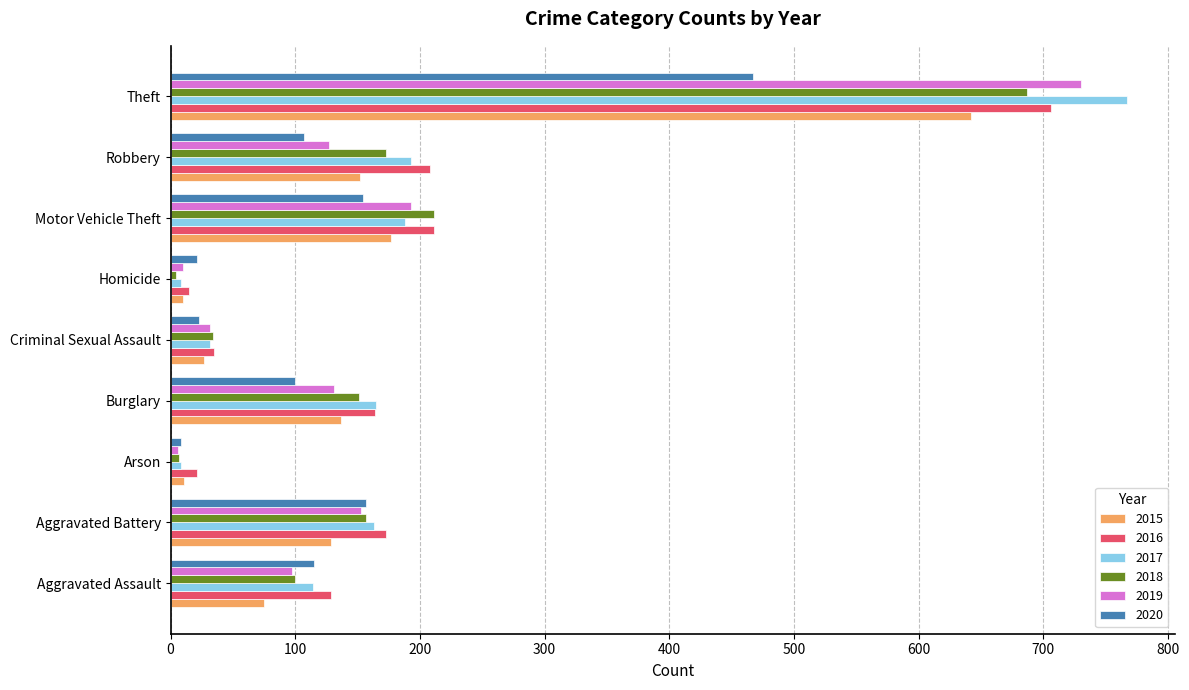

What is the difference between the maximum and second lowest values in the 2019 series?

720